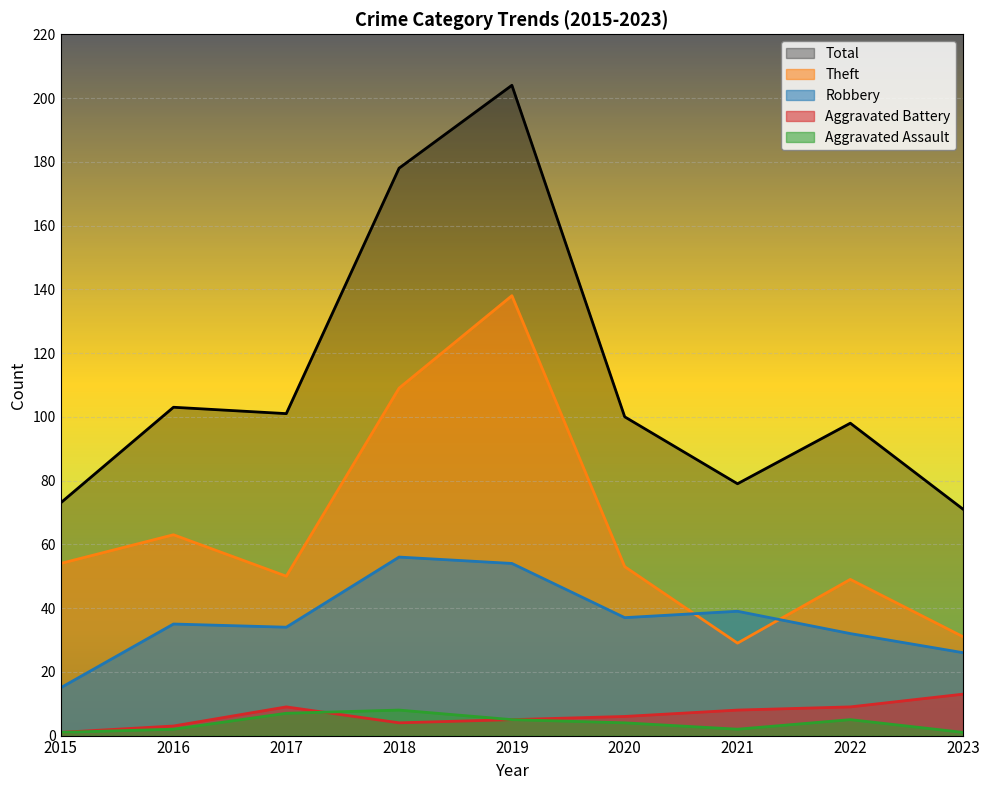

Does the chart display data point markers on the line(s)?

No